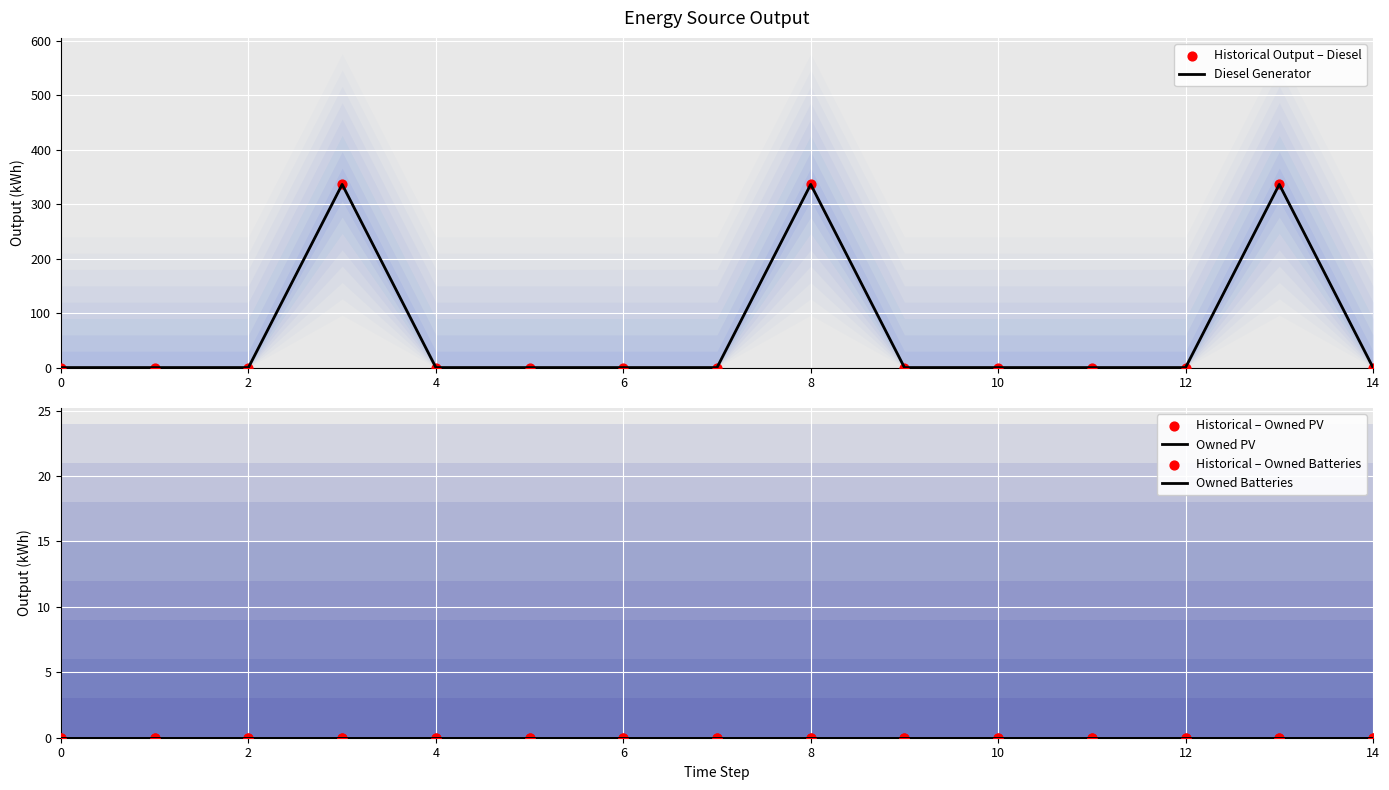

Which series has the largest total across all categories?

Diesel Generator